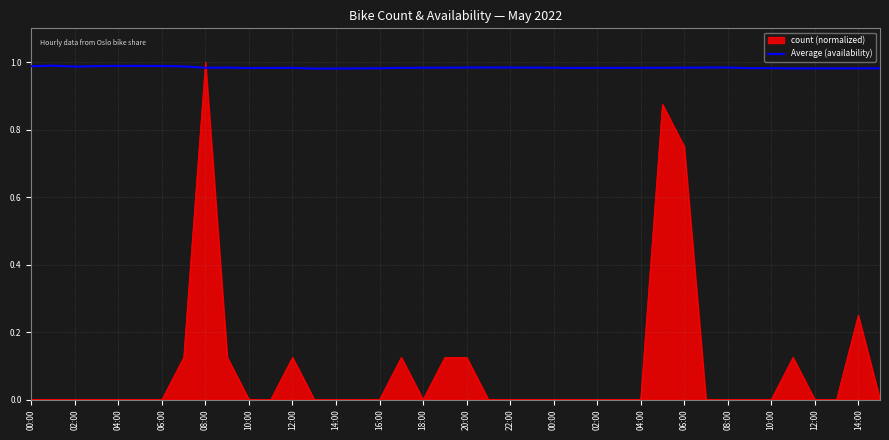

How many times do Average (availability) and count (normalized) cross each other?

2